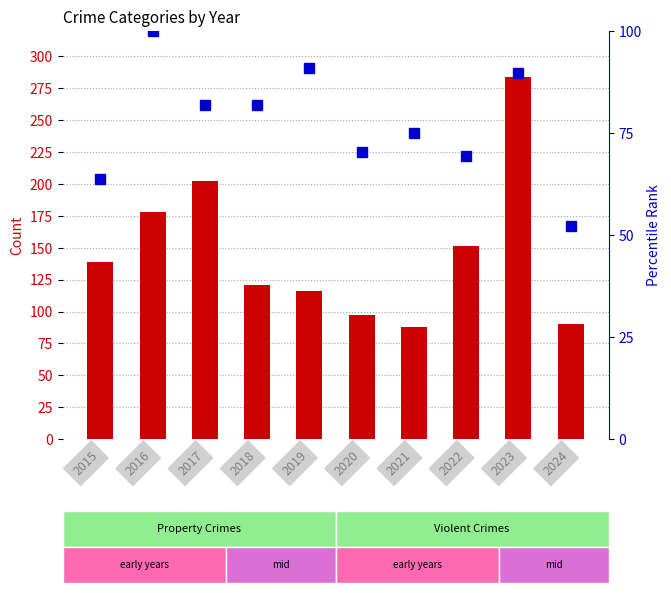

How many distinct data groups are displayed?

2